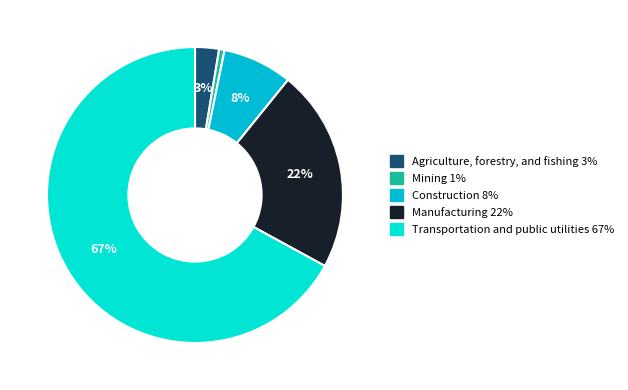

Which category has the biggest portion of the pie?

Transportation and public utilities